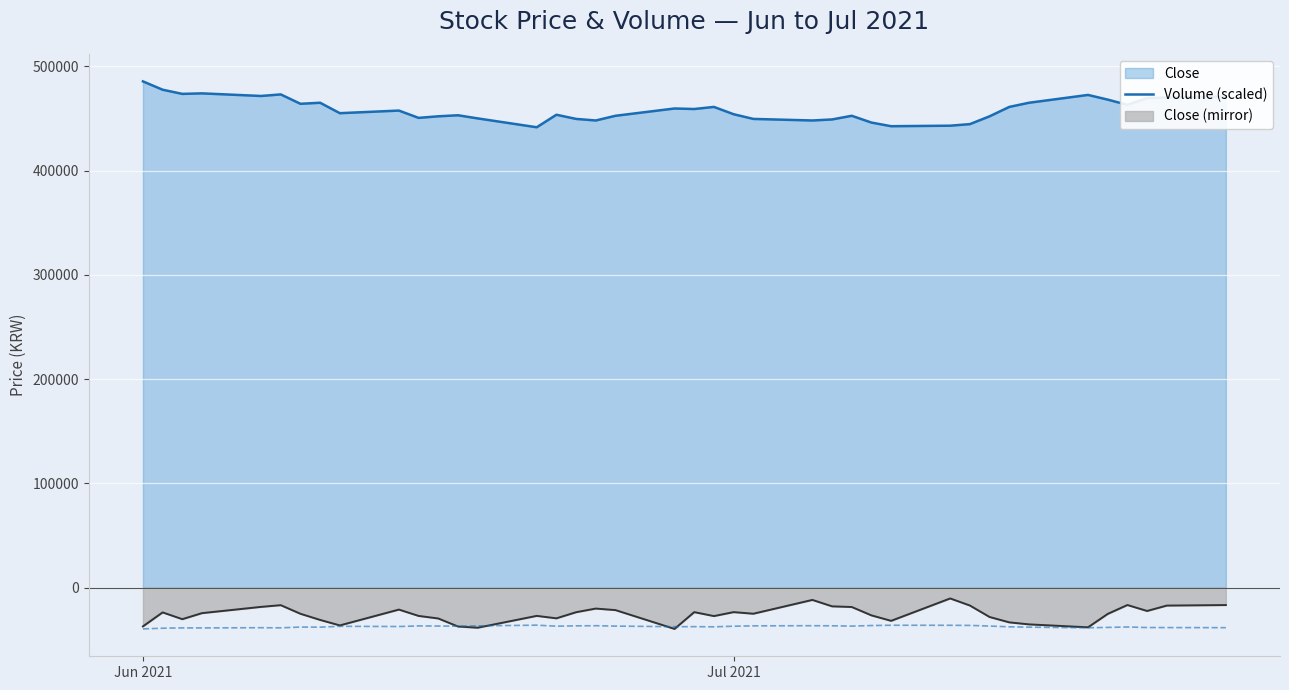

True or false: Close and Close (mirror) cross at least once.

False